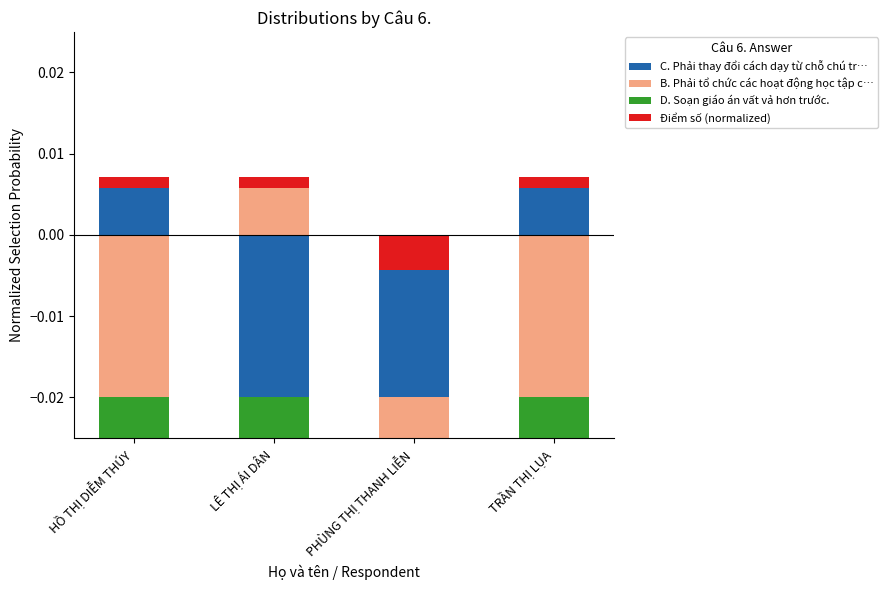

At LÊ THỊ ÁI DÂN, list the series in order from largest to smallest.

B. Phải tổ chức các hoạt động học tập c…, Điểm số (normalized), C. Phải thay đổi cách dạy từ chỗ chú tr…, D. Soạn giáo án vất vả hơn trước.